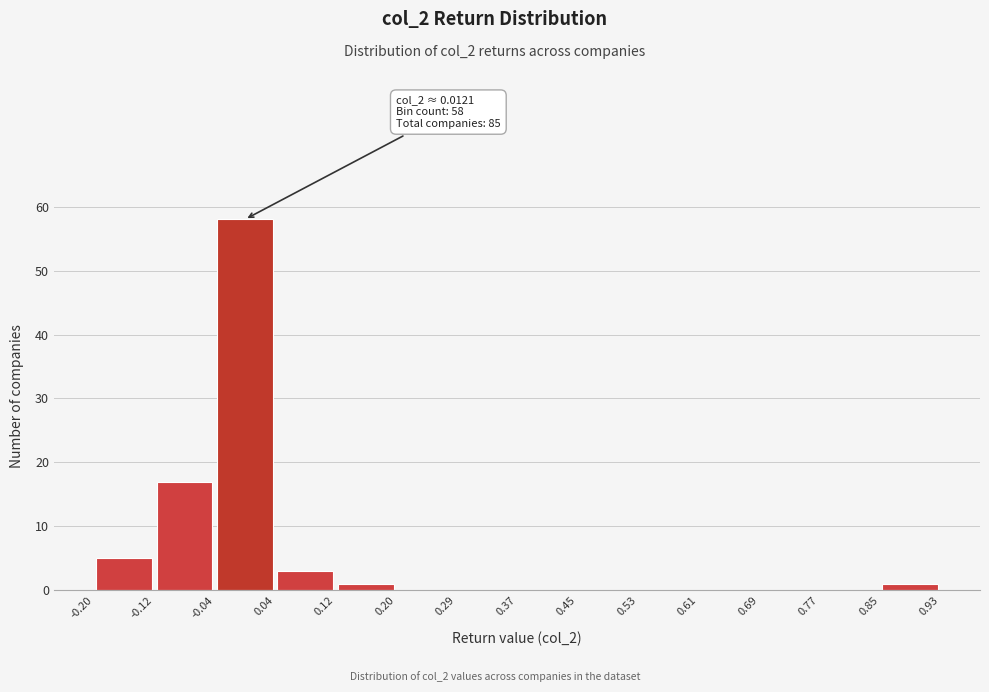

Over which range of the x-axis is the bar tallest?

-0.04 to 0.04